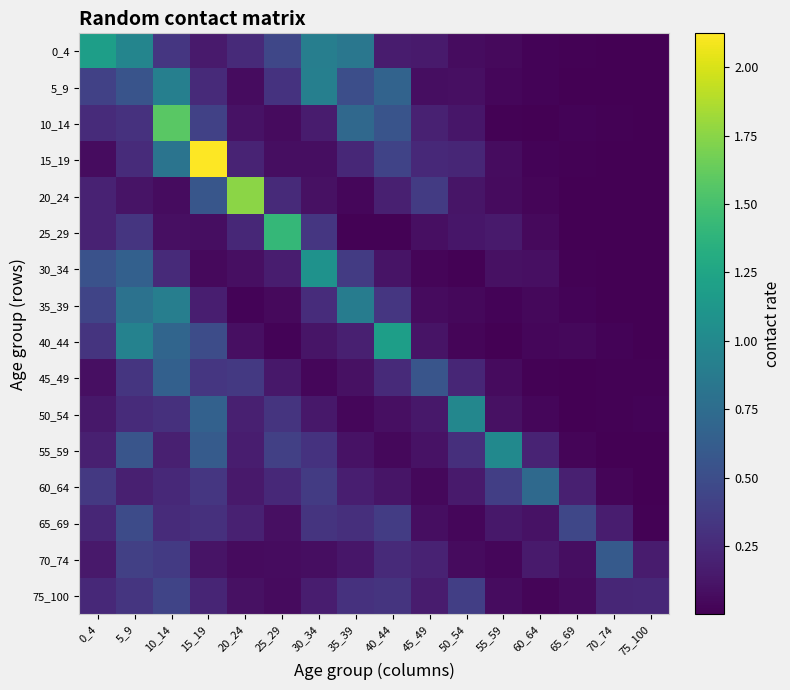

At 0_4, list the series in order from smallest to largest.

15_19, 45_49, 50_54, 70_74, 55_59, 25_29, 20_24, 65_69, 75_100, 10_14, 40_44, 60_64, 5_9, 35_39, 30_34, 0_4